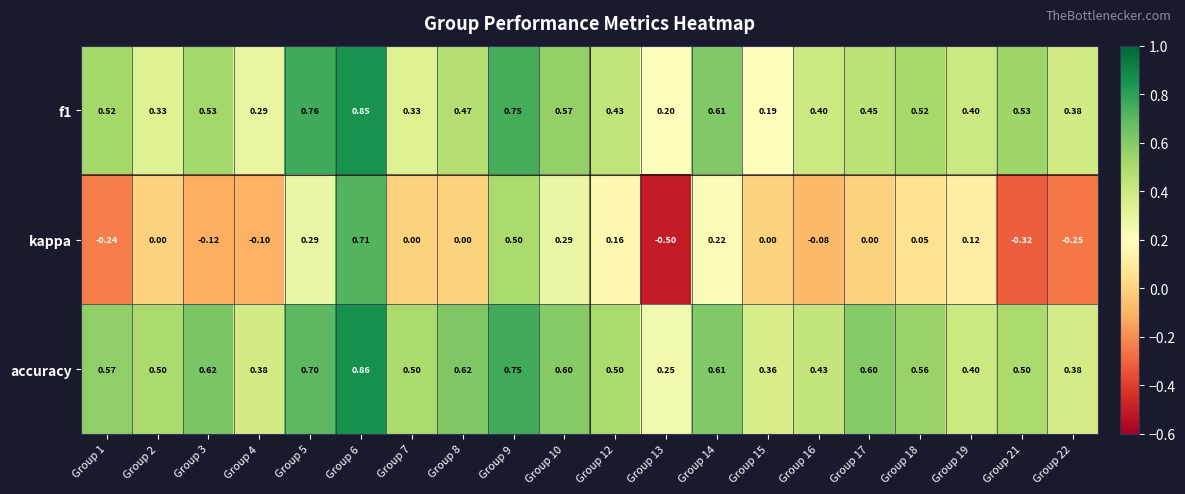

Which series has the largest range (max minus min)?

kappa